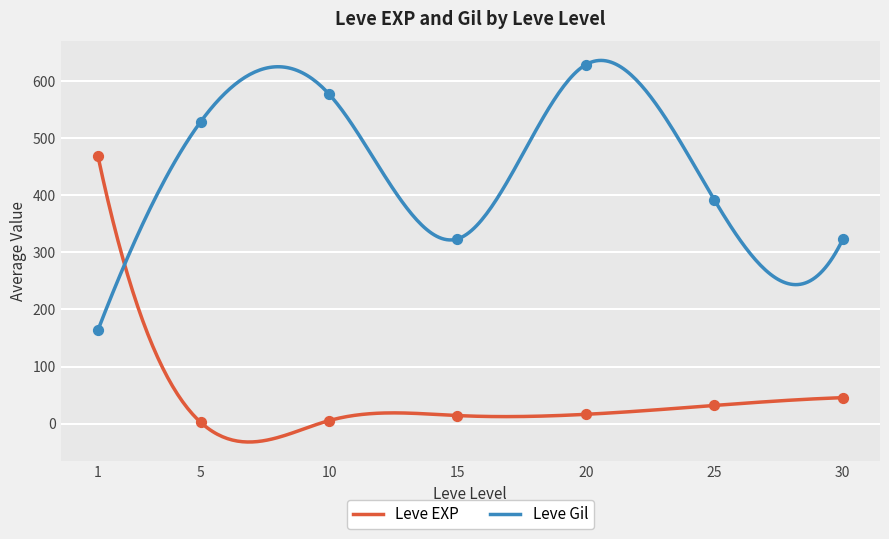

How many intersections are there between Leve EXP and Leve Gil?

1